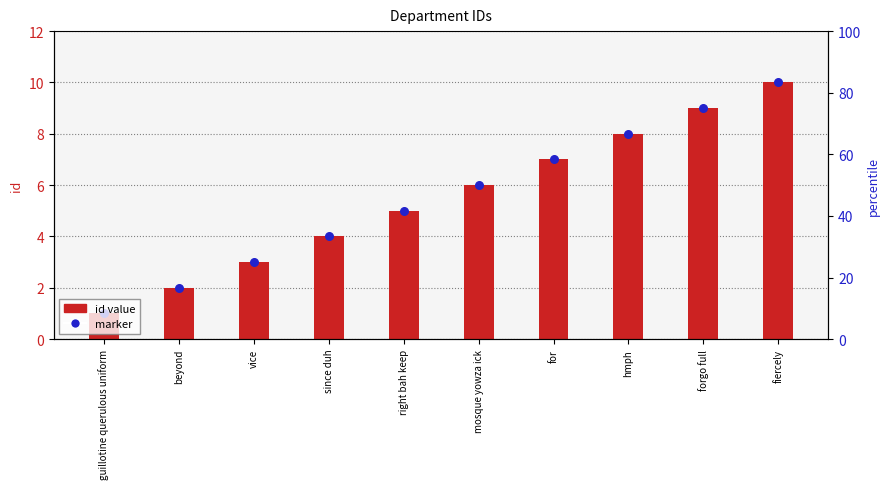

Which series has the widest spread of Y values?

id value